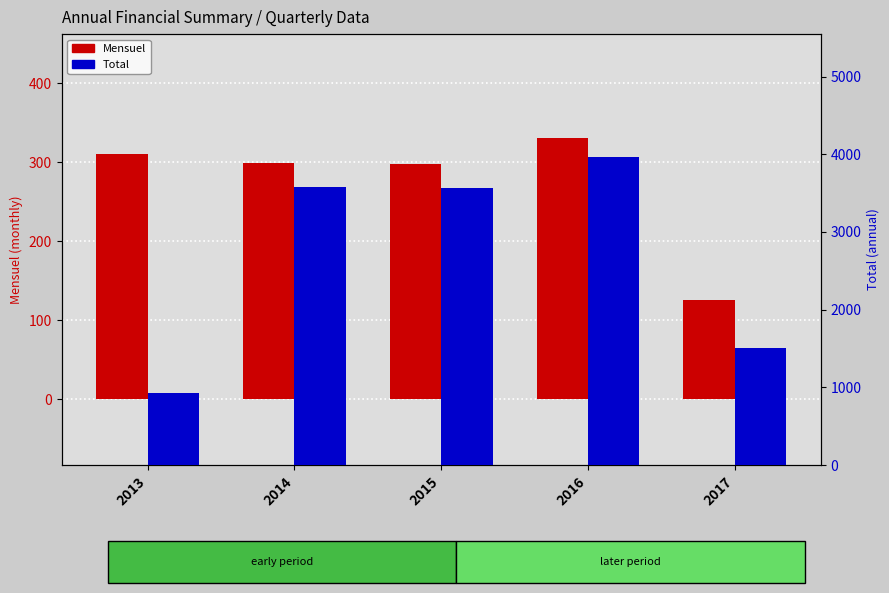

What is the difference between the Mensuel values at 2017 and 2013?

184.3